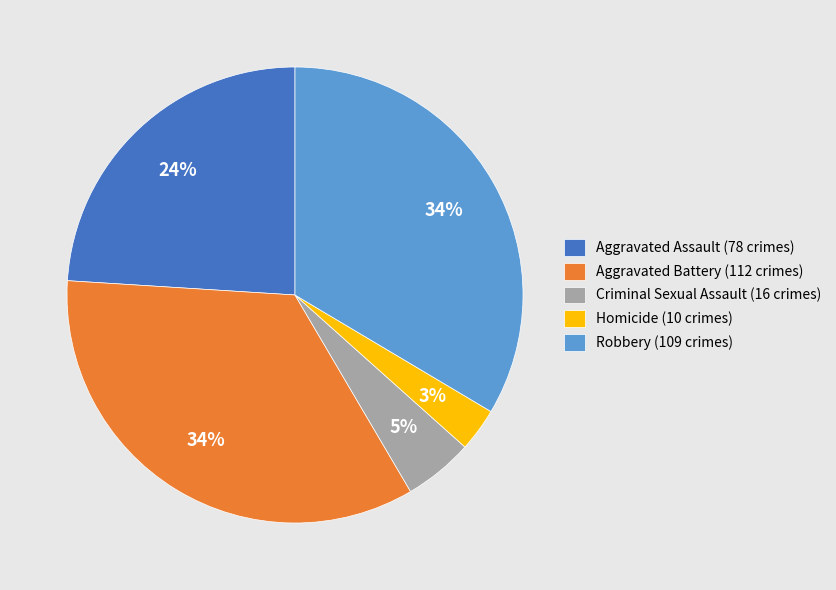

What is the ratio of the value at Homicide (10 crimes) to the value at Criminal Sexual Assault (16 crimes)?

0.6